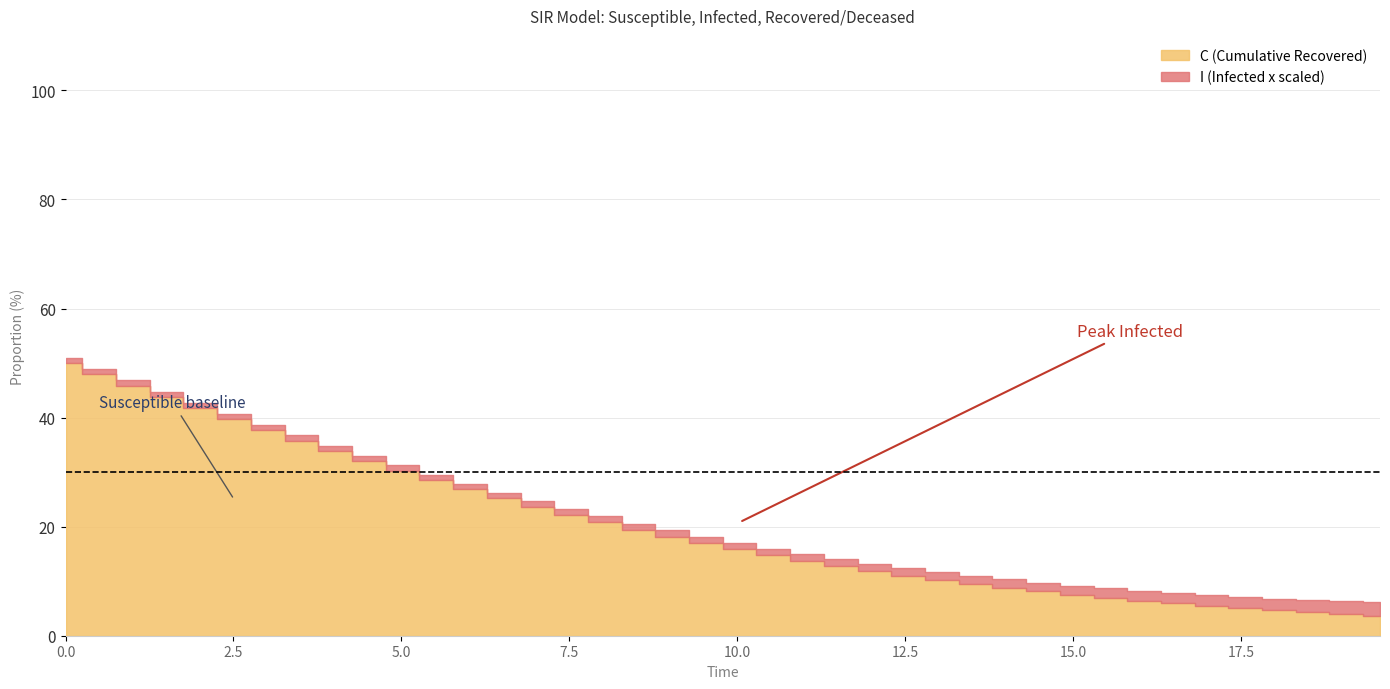

How many times do time and C cross each other?

1